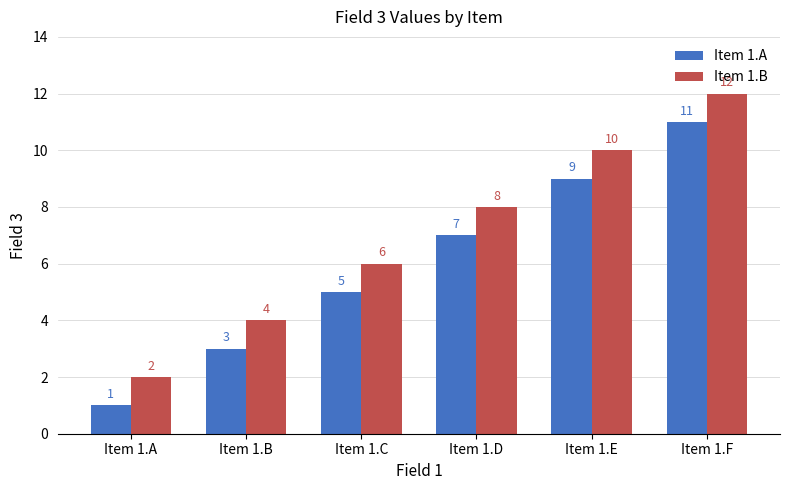

Reading right to left, what are all the values shown in this chart?

Item 1.A: 11	9	7	5	3	1
Item 1.B: 12	10	8	6	4	2